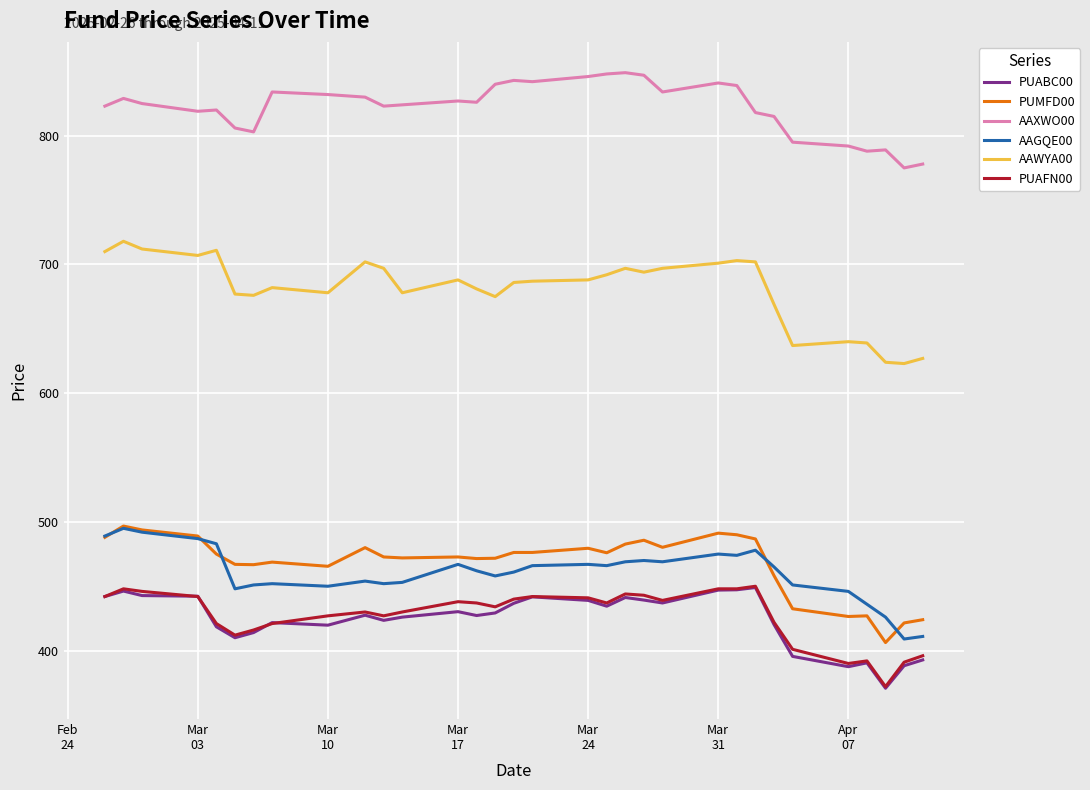

What is the smallest value displayed?

370.8